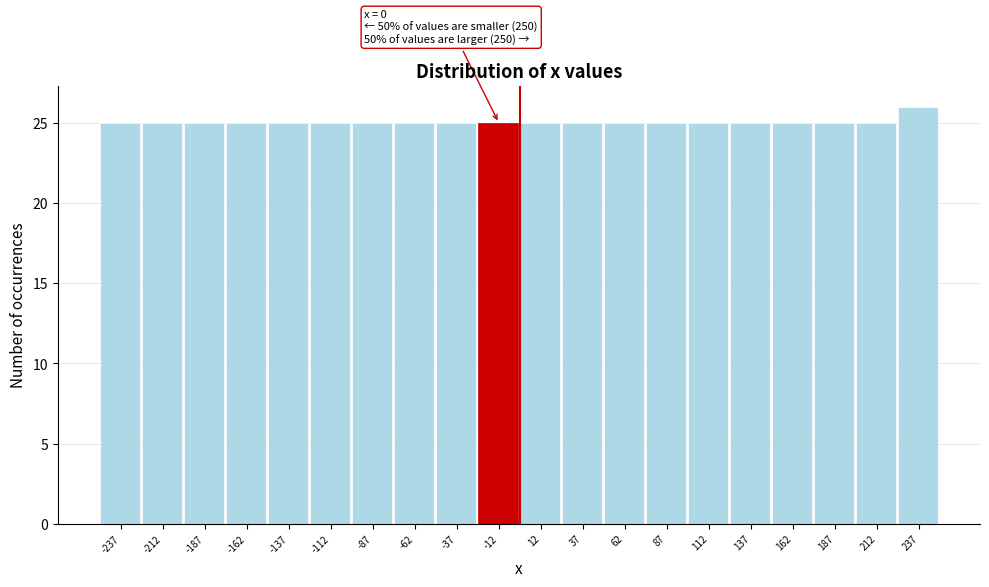

Which range on the x-axis has the tallest bar?

225 to 250